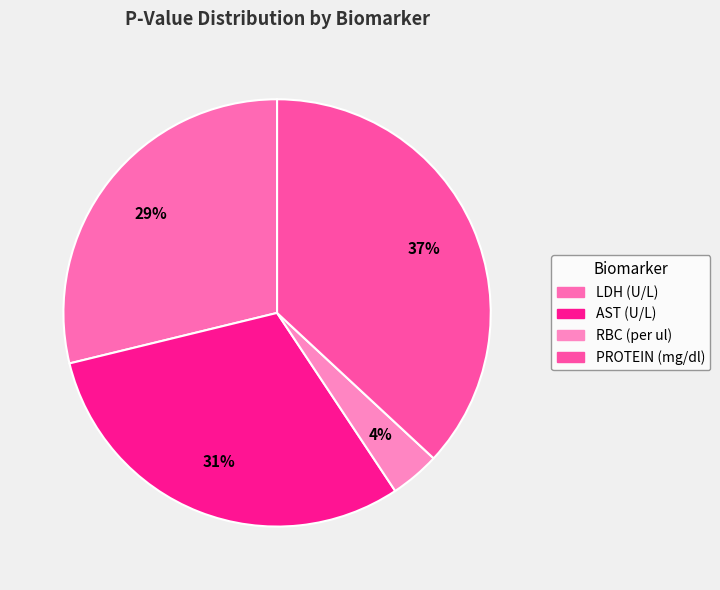

How many slices are in this pie chart?

4